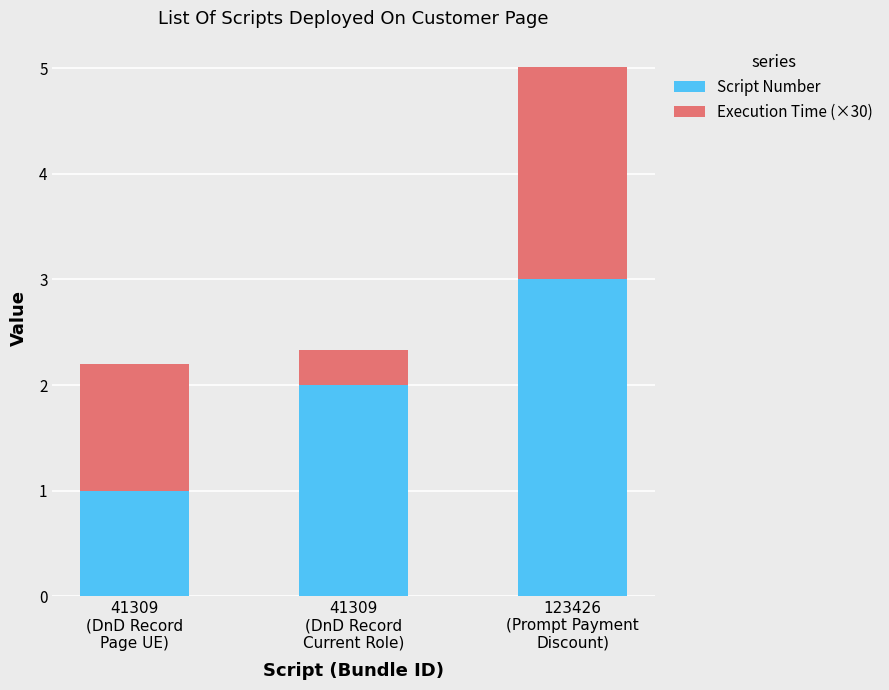

What is the sum of all Script Number values?

6.0